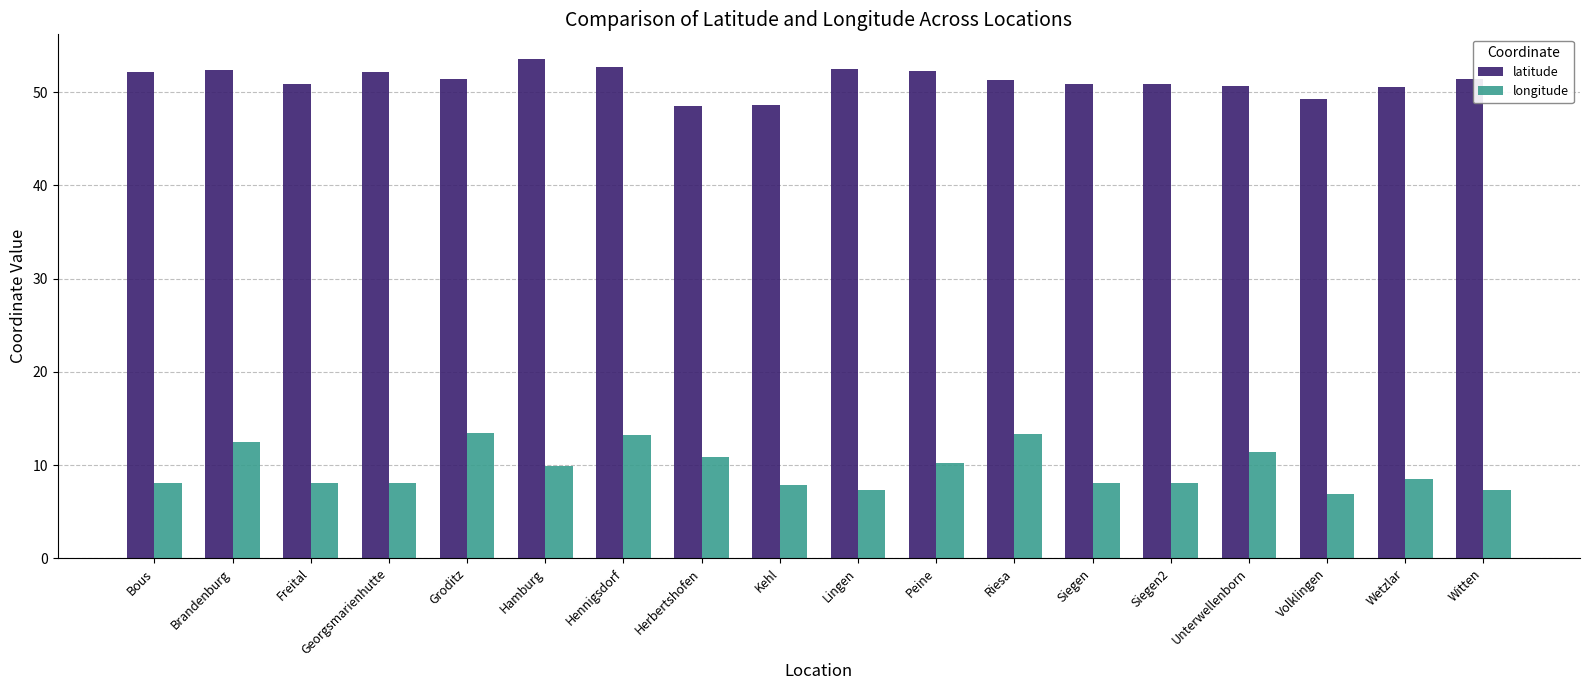

What is the spread (max minus min) of values at Kehl?

40.8